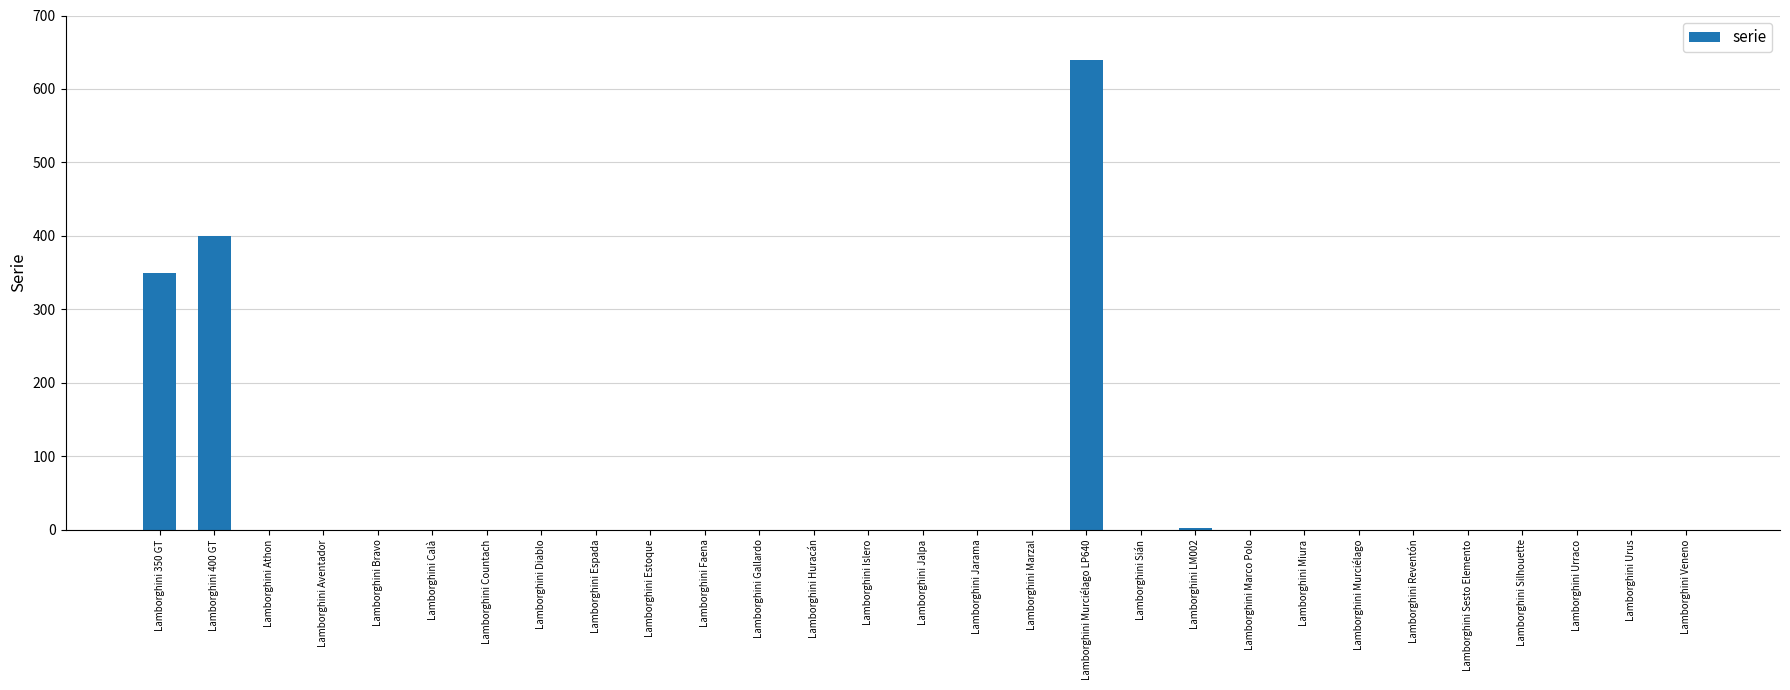

The value at Lamborghini Athon is 0. True or false?

True